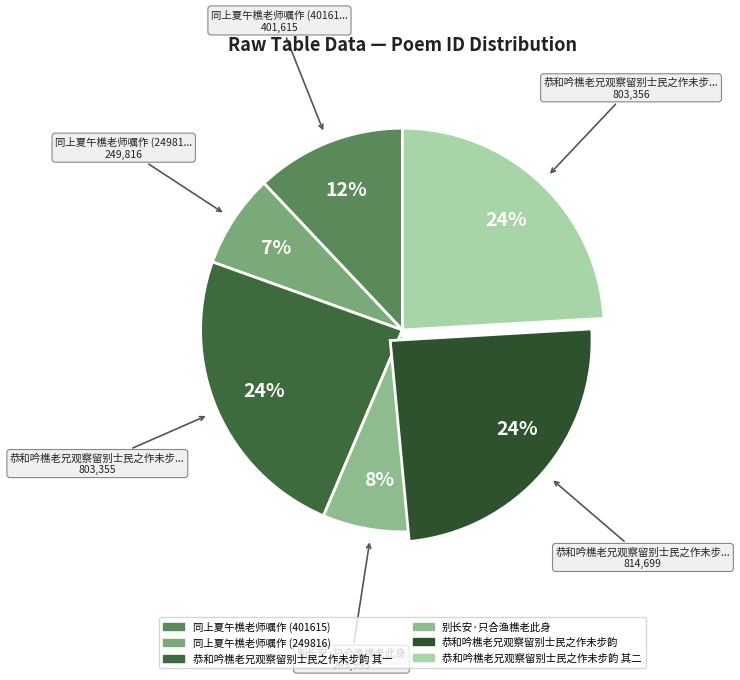

How many slices are in this pie chart?

6